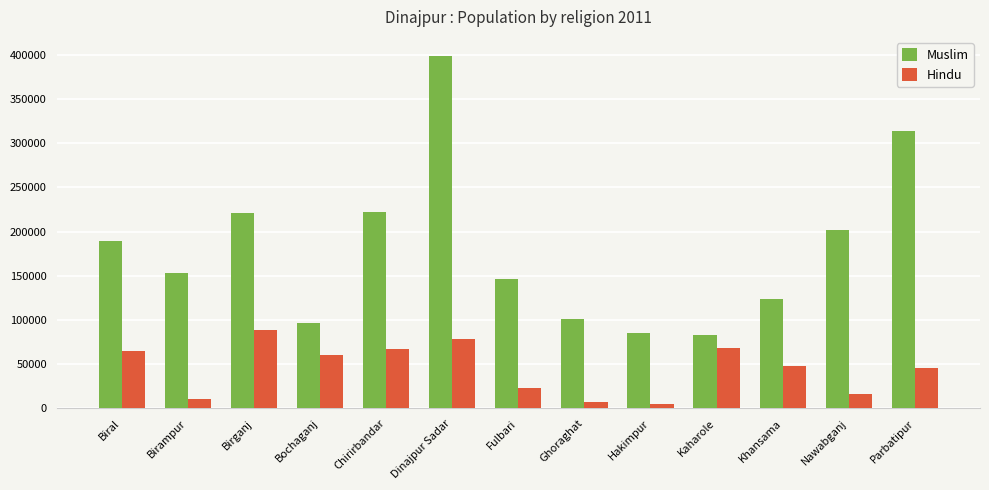

The value of Hindu at Chirirbandar is 16548. True or false?

False